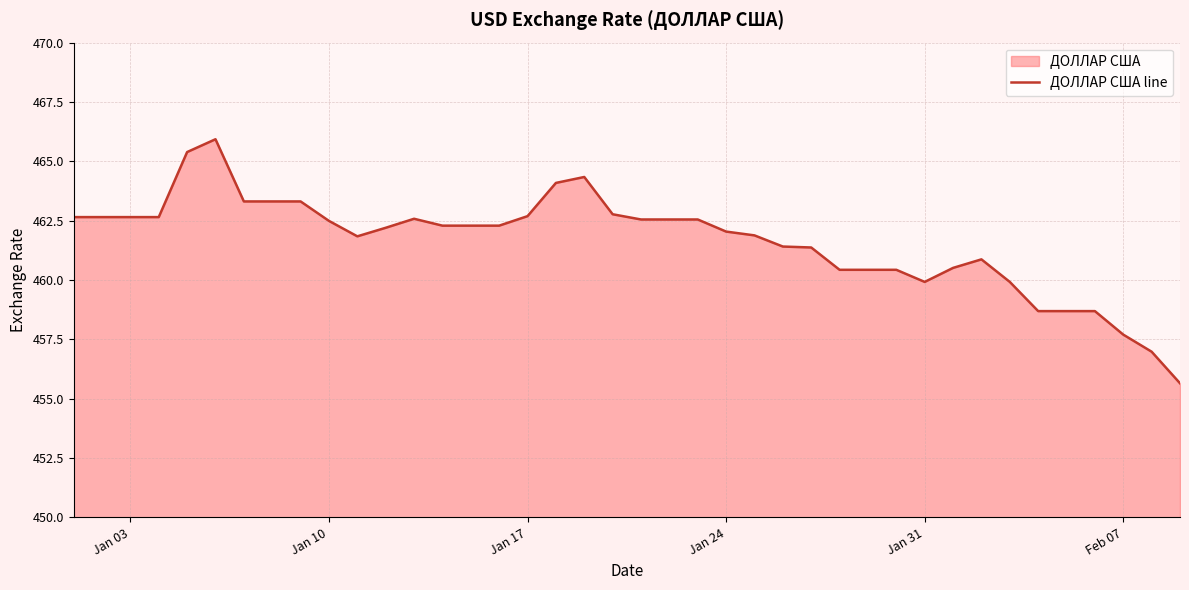

What is the greatest value displayed?

465.9